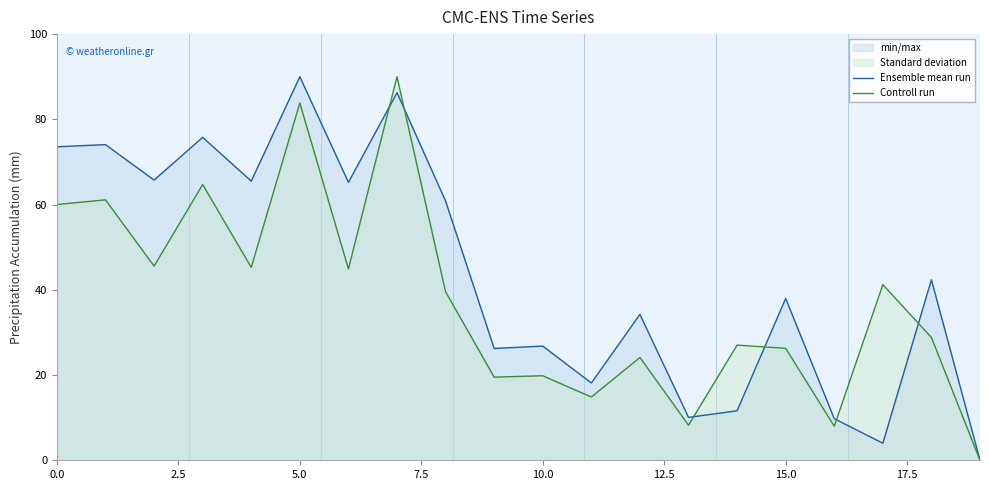

At 10.0, list the series in order from smallest to largest.

Controll run, Ensemble mean run